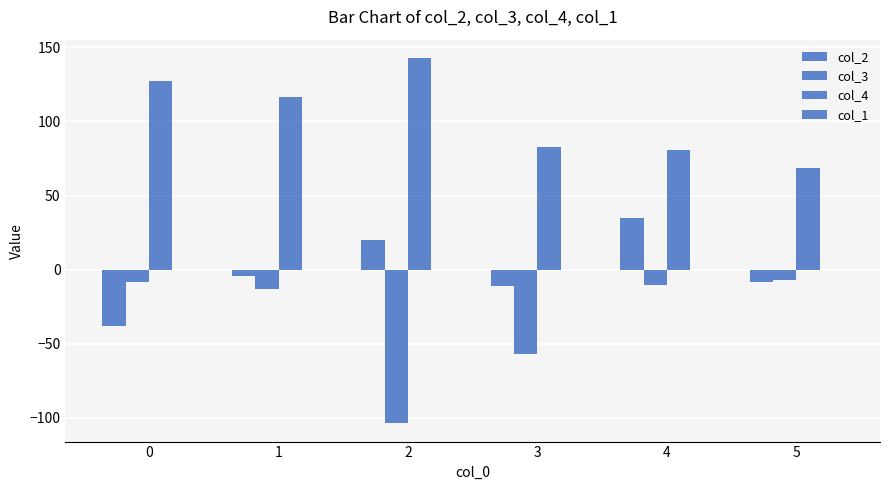

Is it true that col_4 equals 122.9 at 5?

False